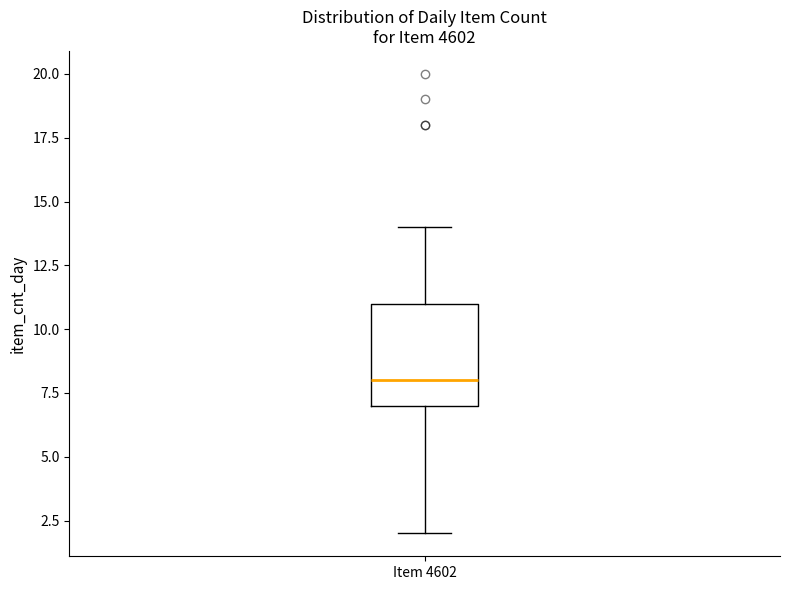

Transcribe this box plot: give where the median line is, the range the box spans, and where the two whiskers end, as read against the y-axis. The values are not printed on the chart, so give them approximately, as read against the axis.

median 8, box 7 to 11, whiskers 2 to 14